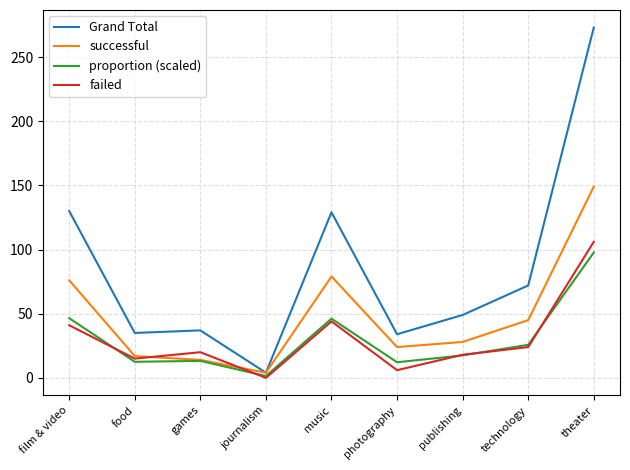

What are all the series names shown in the legend?

Grand Total, successful, proportion (scaled), failed